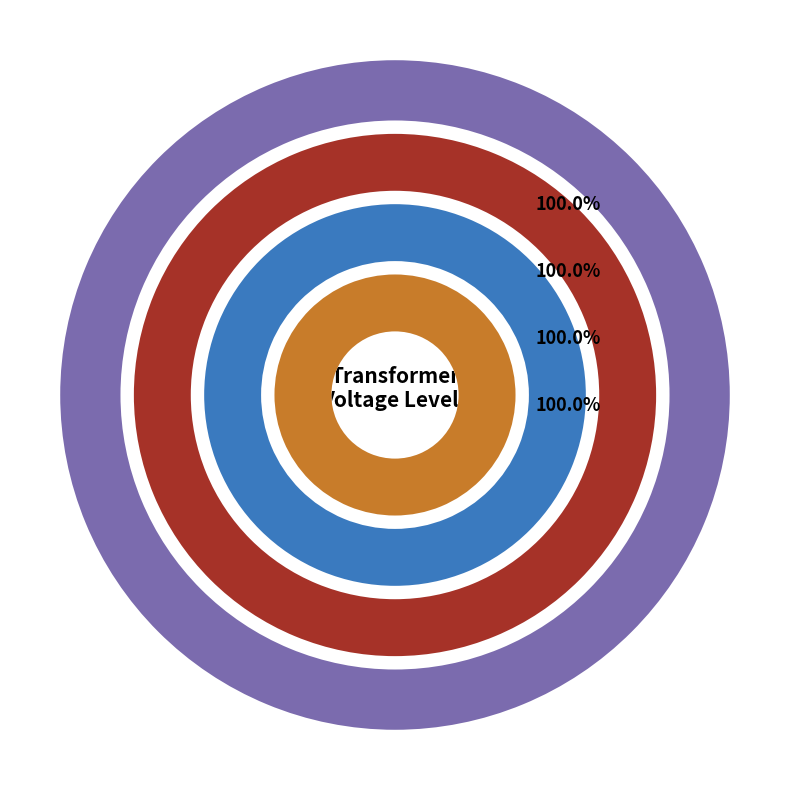

To the nearest percent, what is the combined percentage of 63/25/38 MVA 110/20/10 kV and 63/25/38 MVA 110/10/10 kV?

100%